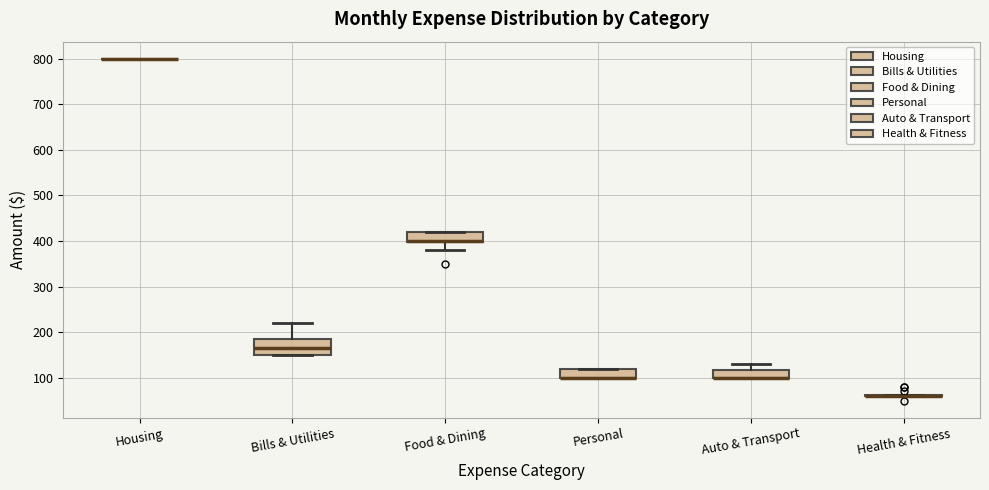

Reading left to right, read every box against the y-axis: the position of its median line, the range the box covers, and the ends of its whiskers. The values are not printed on the chart, so give them approximately, as read against the axis.

Housing: box collapsed to a line at 800, whiskers 800 to 800
Bills & Utilities: median 170, box 150 to 190, whiskers 150 to 220
Food & Dining: median 400 (drawn on the box's lower edge), box 400 to 420, whiskers 380 to 420
Personal: median 100 (drawn on the box's lower edge), box 100 to 120, whiskers 100 to 120
Auto & Transport: median 100 (drawn on the box's lower edge), box 100 to 120, whiskers 100 to 130
Health & Fitness: box collapsed to a line at 60, whiskers 60 to 60